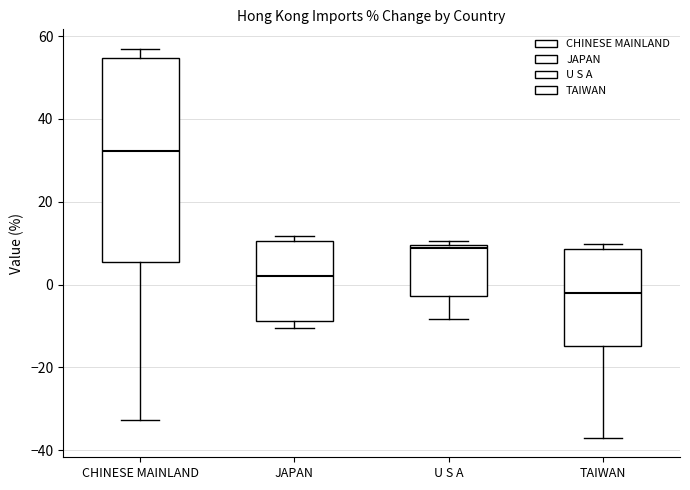

Reading left to right, read every box against the y-axis: the position of its median line, the range the box covers, and the ends of its whiskers. The values are not printed on the chart, so give them approximately, as read against the axis.

CHINESE MAINLAND: median 32, box 6 to 54, whiskers -32 to 56
JAPAN: median 2, box -8 to 10, whiskers -10 to 12
U S A: median 8, box -2 to 10, whiskers -8 to 10 (just above the box's upper edge)
TAIWAN: median -2, box -14 to 8, whiskers -36 to 10